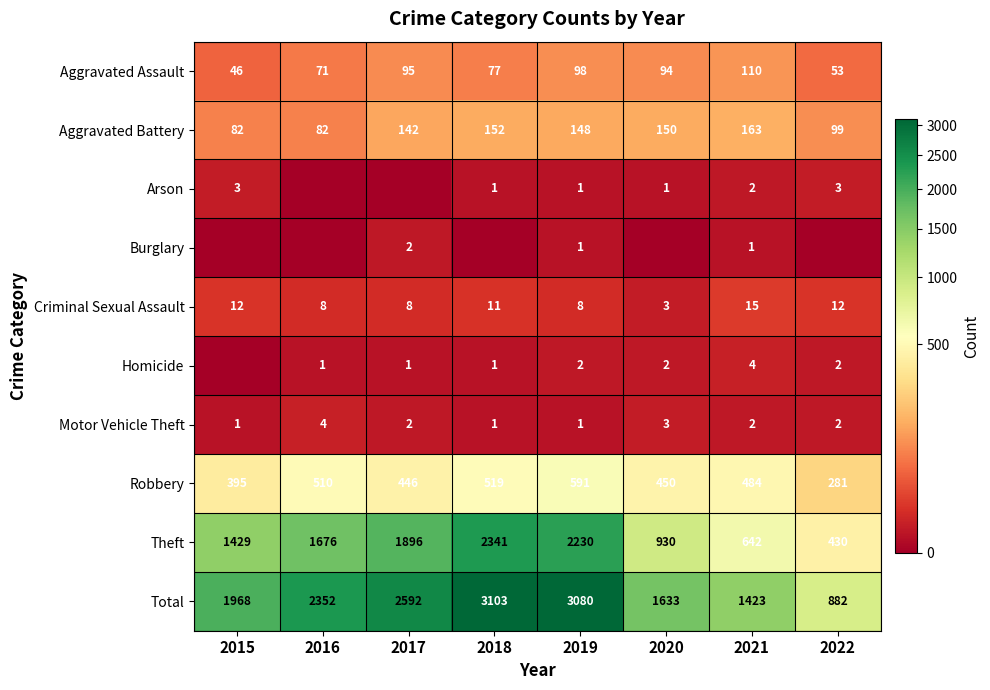

What is the sum of the Robbery values at 2017 and 2019?

1037